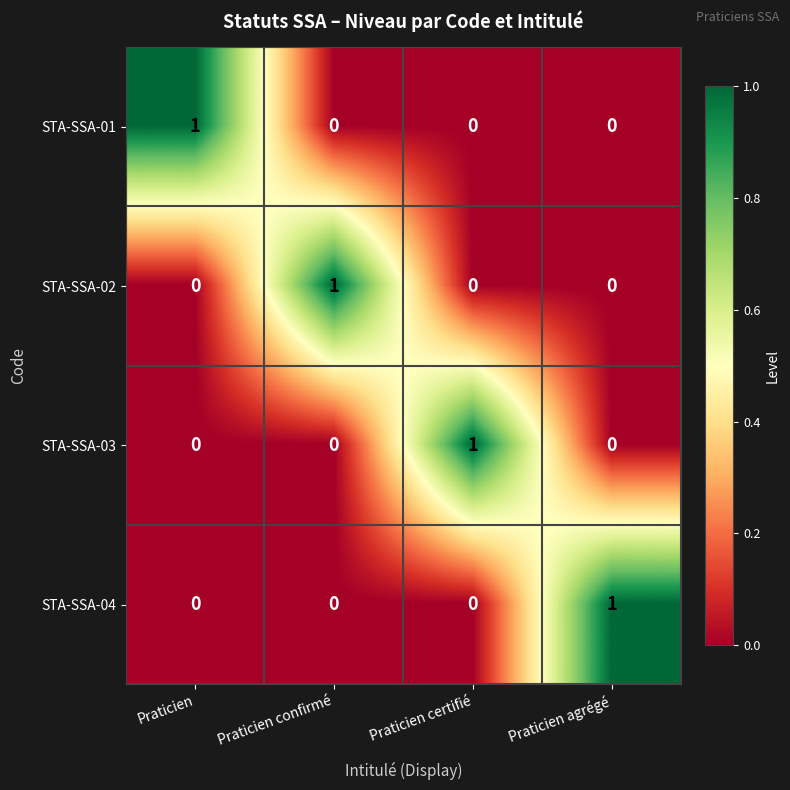

Count the STA-SSA-02 values in the range 0 to 1.

4